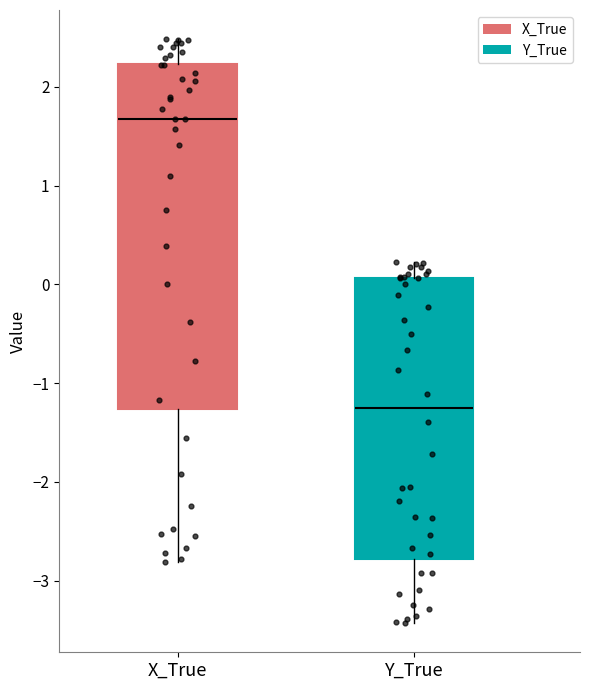

Comparing the boxes themselves (not the whiskers), which one is the tallest?

X_True